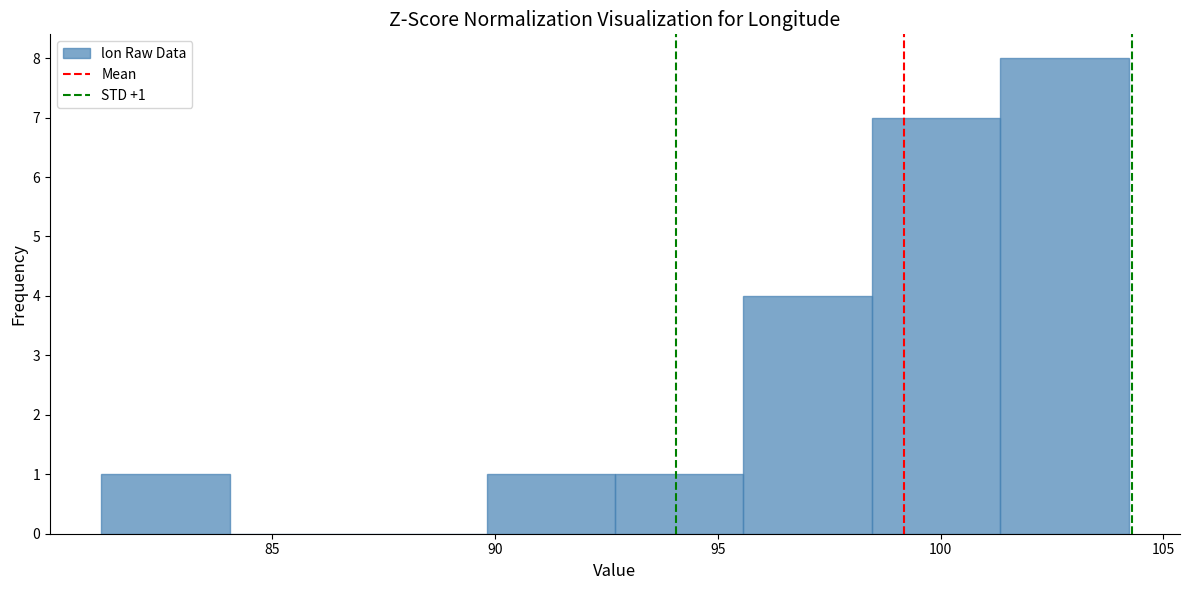

Over which range of the x-axis is the bar tallest?

101.5 to 104.0